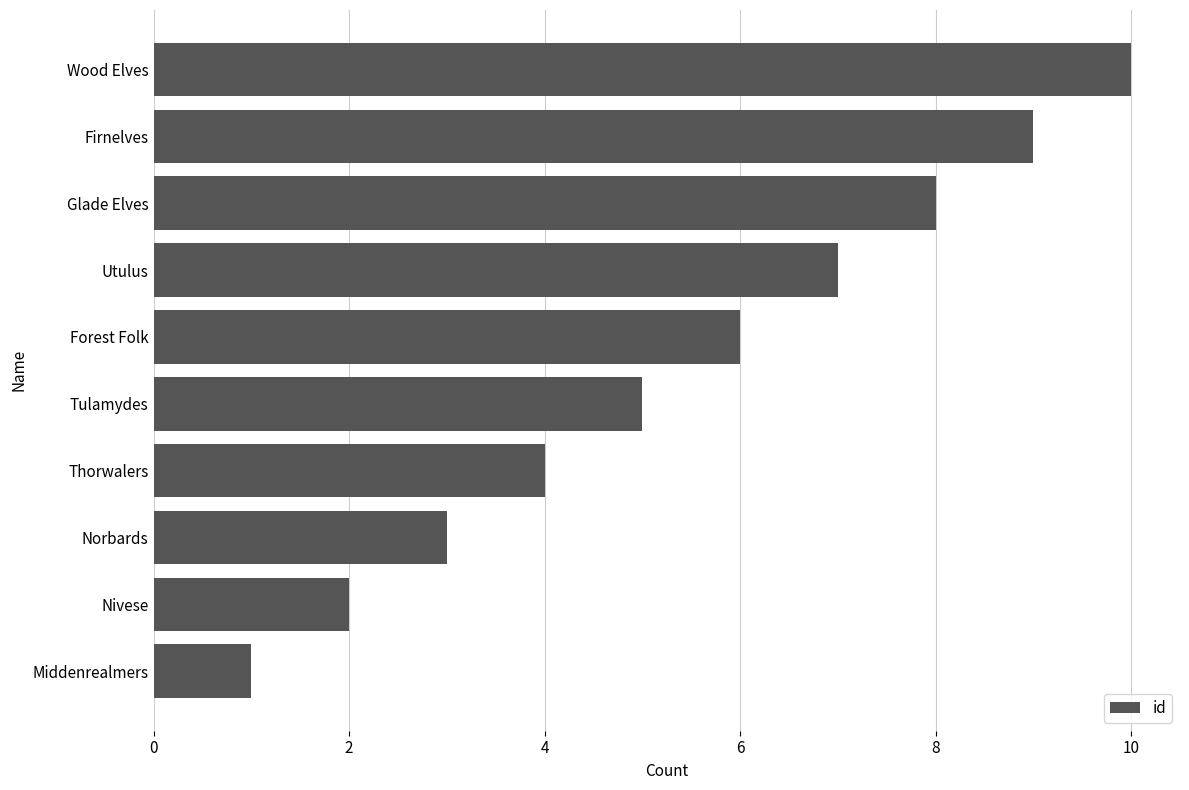

What is the difference between the values at Wood Elves and Forest Folk?

4